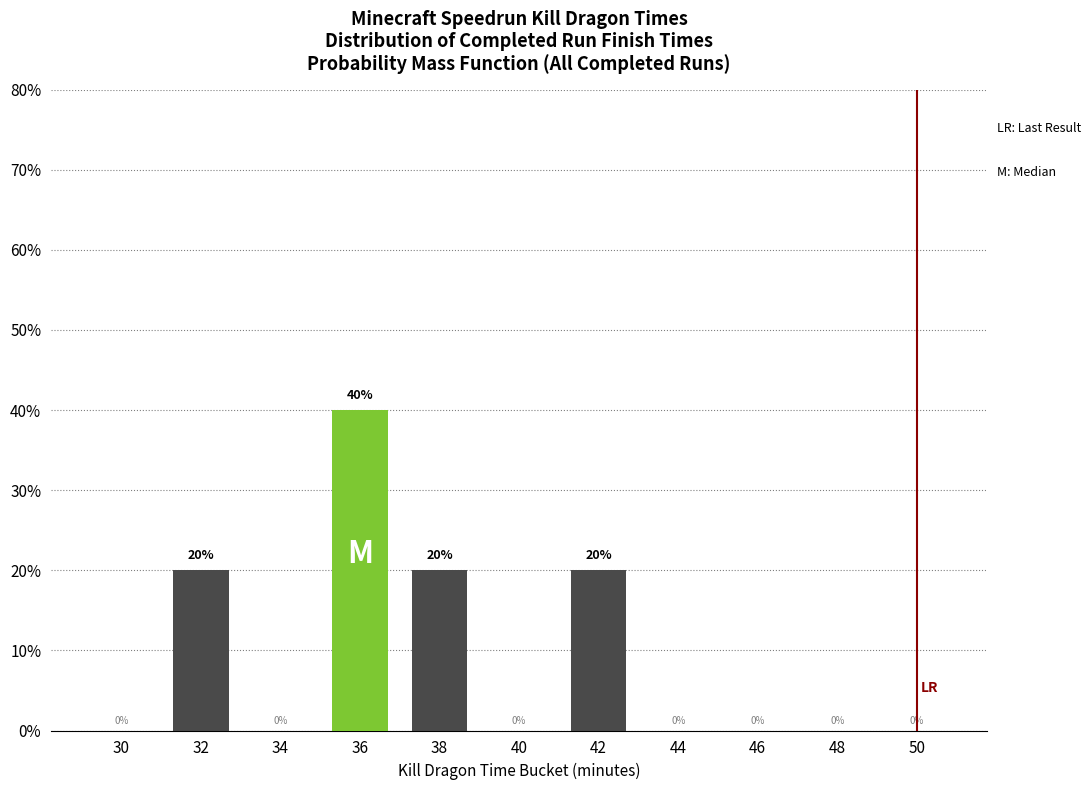

How many values are between 0 and 20?

10